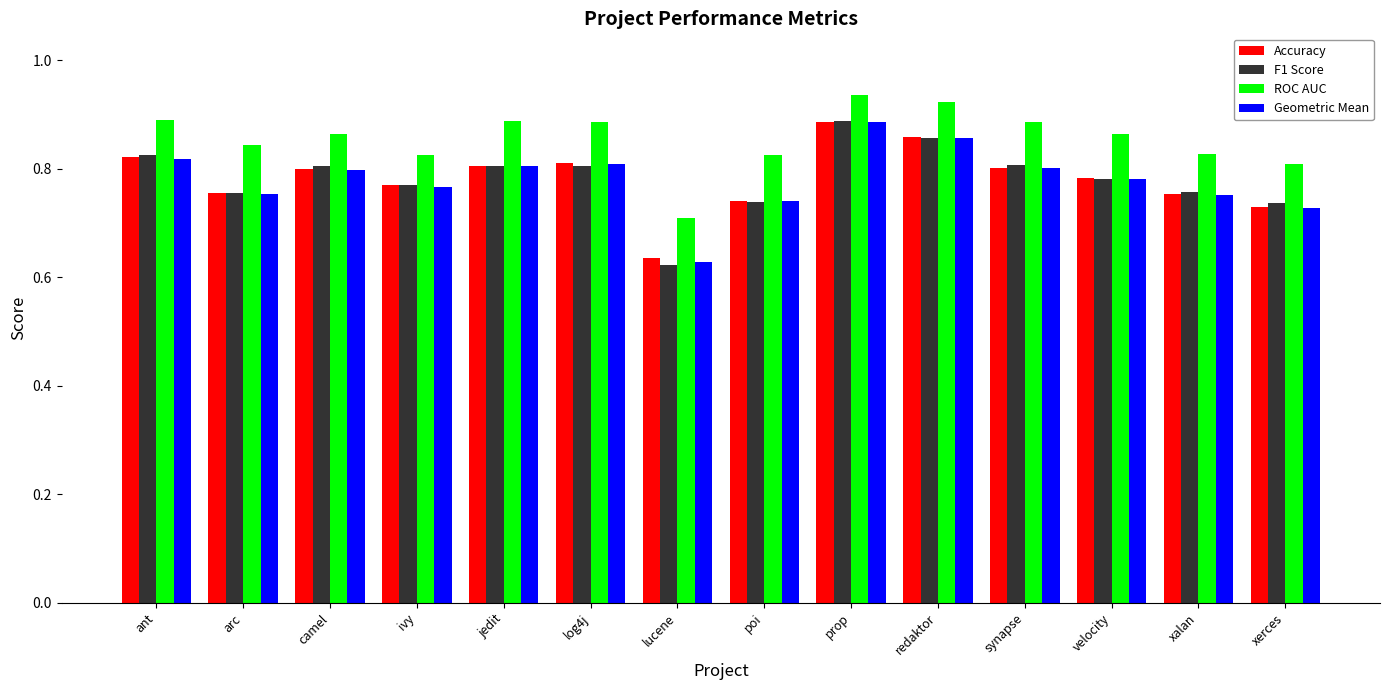

What position from the right is xalan?

2